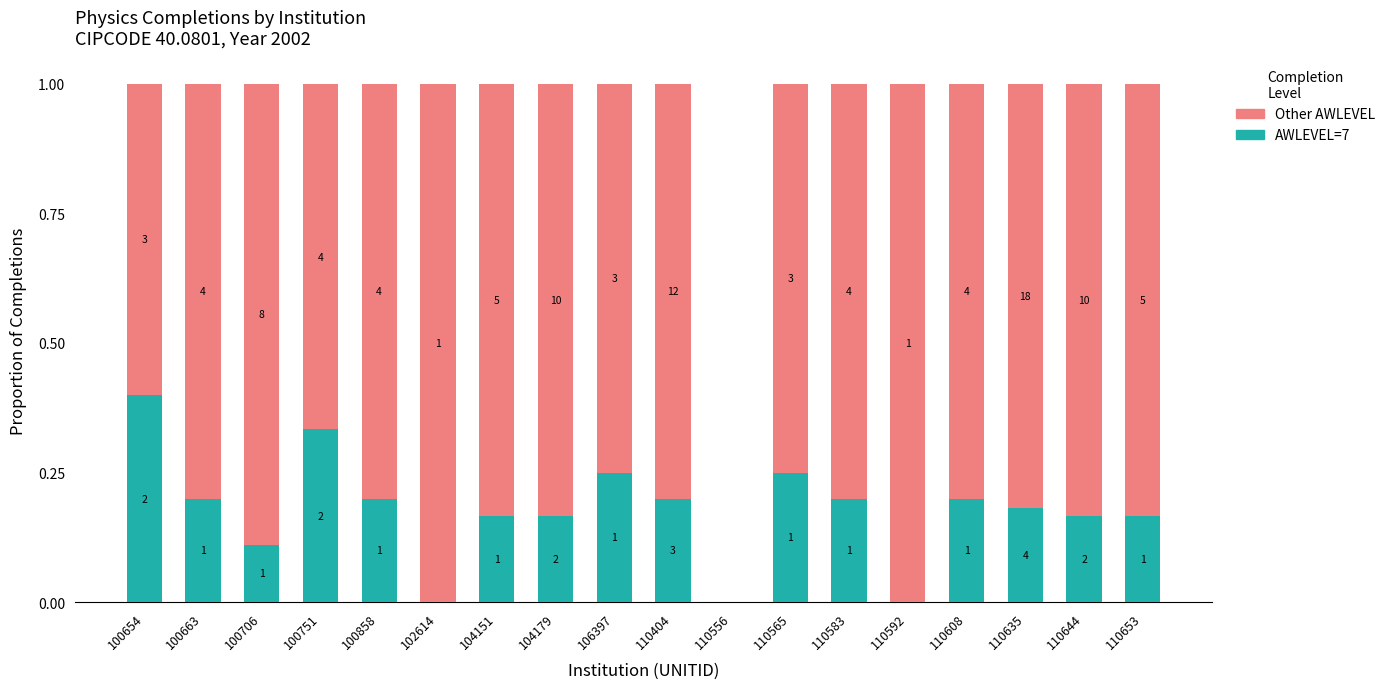

Read the AWLEVEL=7 value at 110653.

0.2